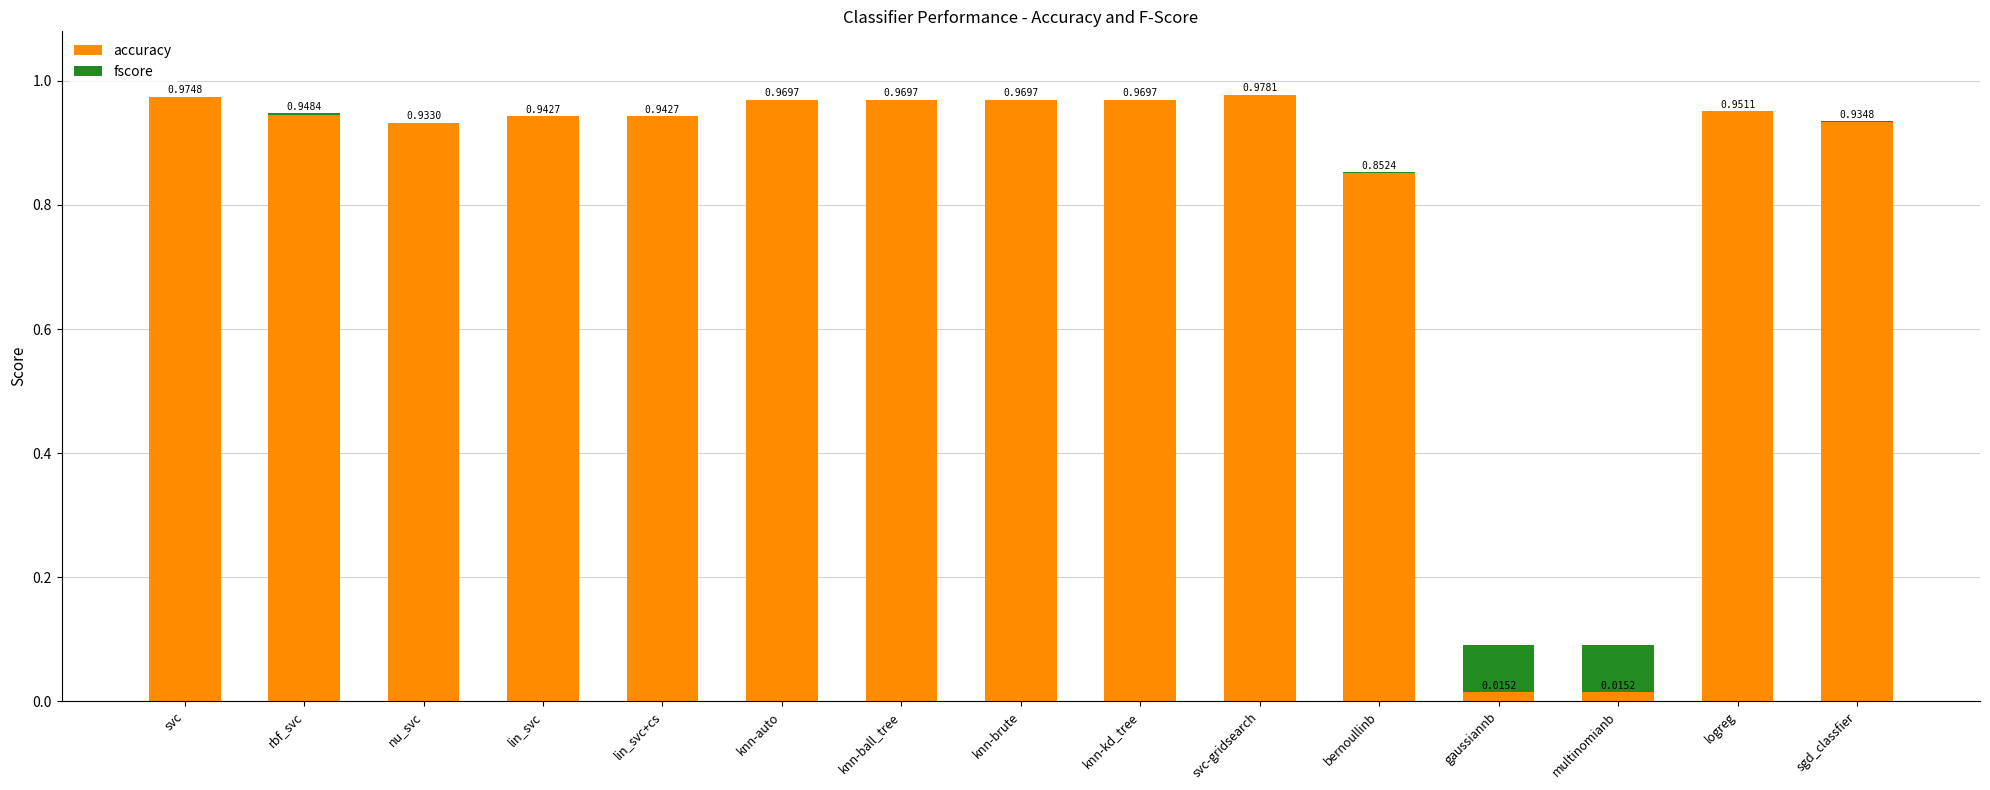

Rank the series by their average value, from highest to lowest.

accuracy, fscore